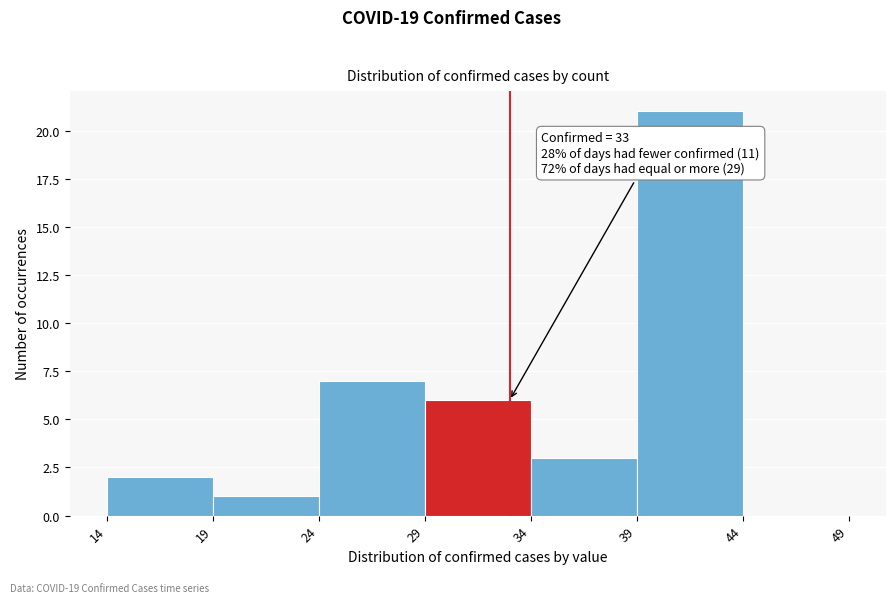

Over which range of the x-axis is the bar tallest?

39 to 44